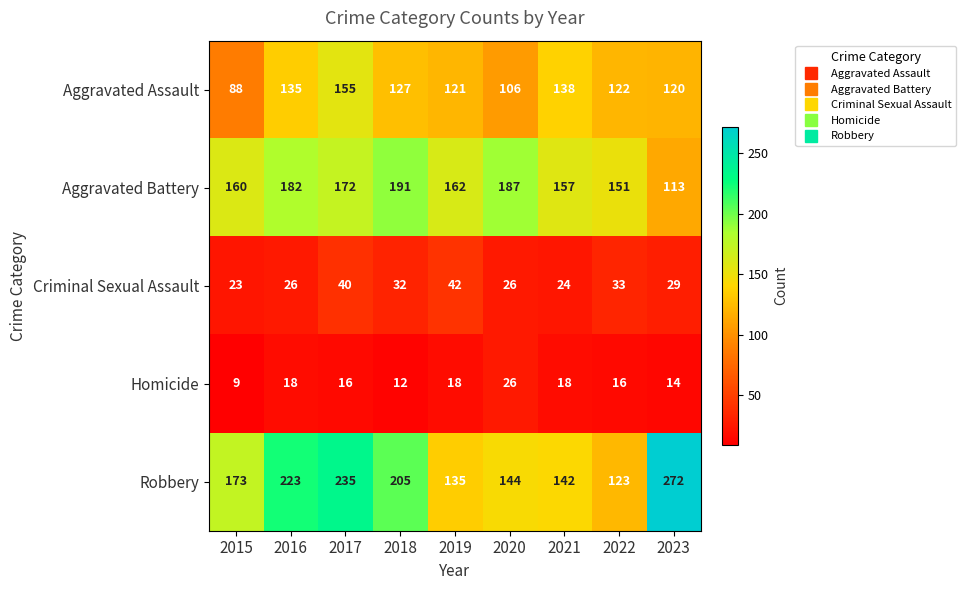

The value of Homicide at 2020 is 43. True or false?

False